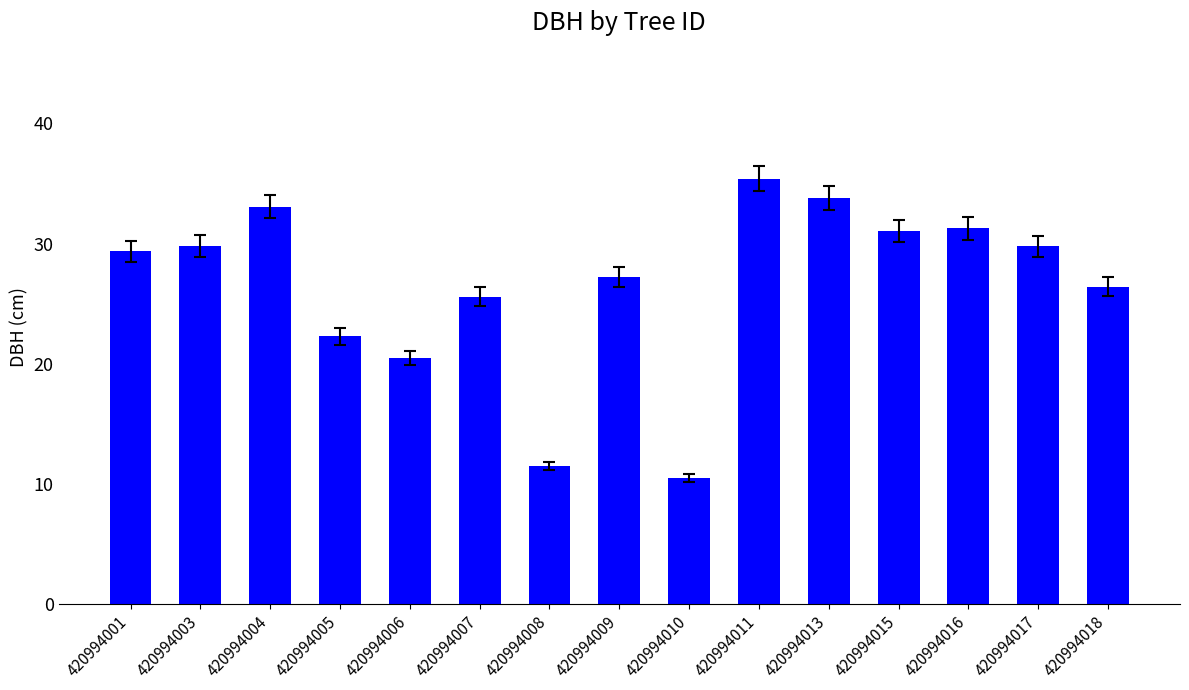

Where is the data nearest to the value 22?

420994005